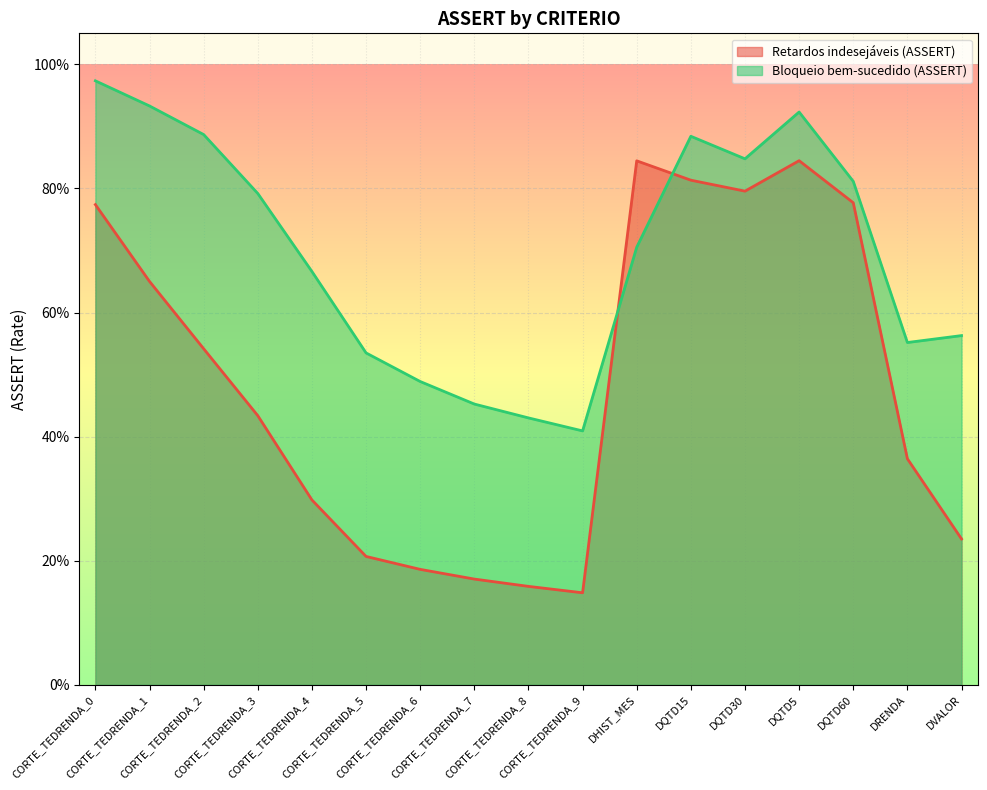

In Retardos indesejáveis (ASSERT), how many points are higher than both neighbors (excluding endpoints)?

2